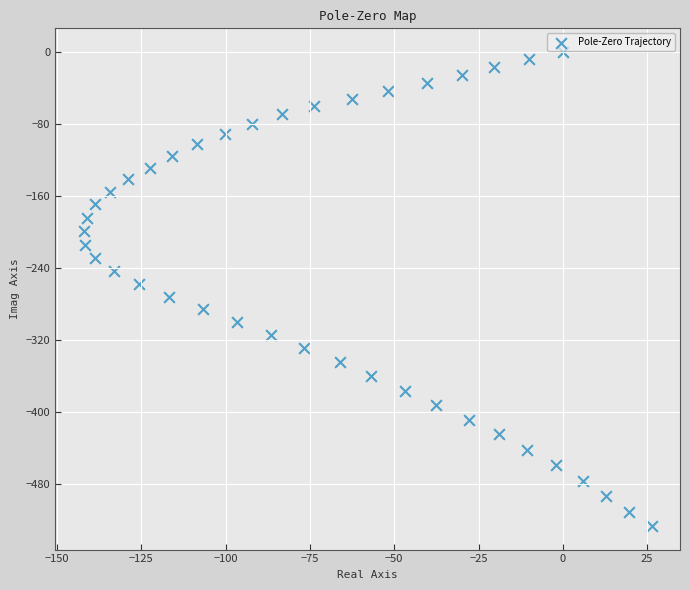

What is the range of X values (max minus min)?

168.4